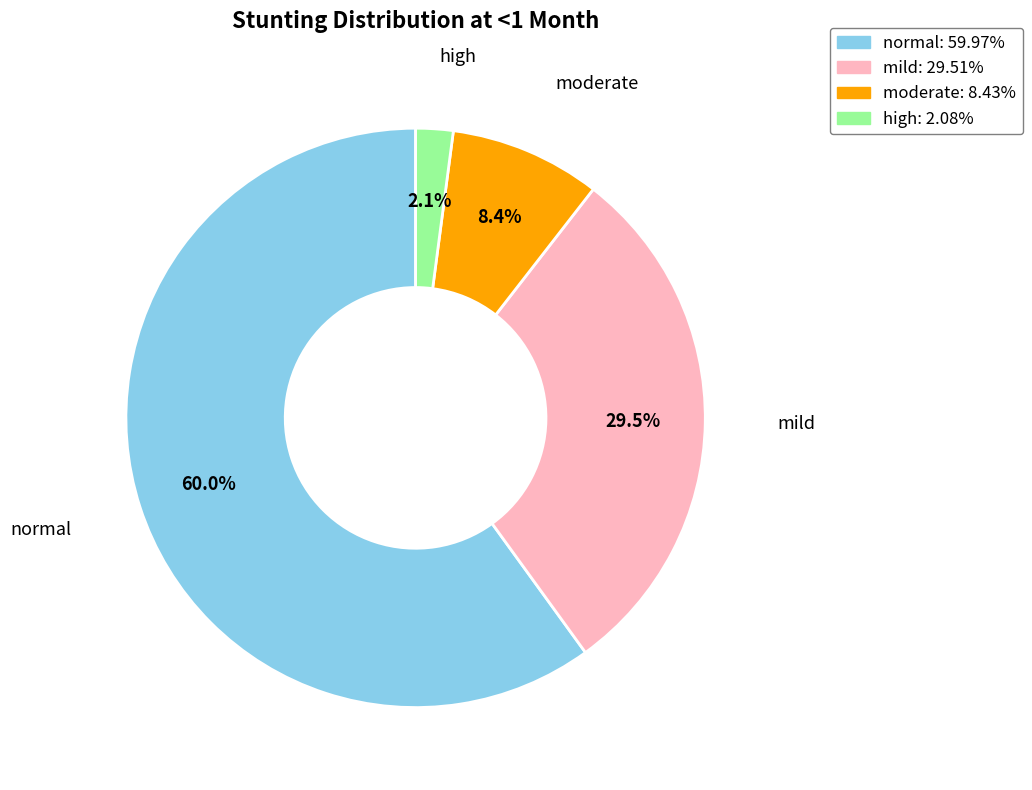

Which category has the smallest portion of the pie?

high